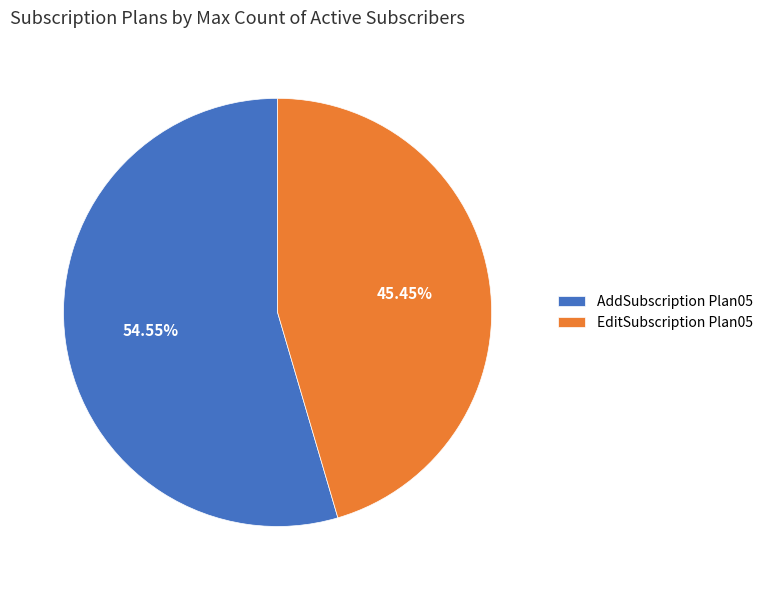

Rank the categories by value from lowest to highest.

EditSubscription Plan05, AddSubscription Plan05